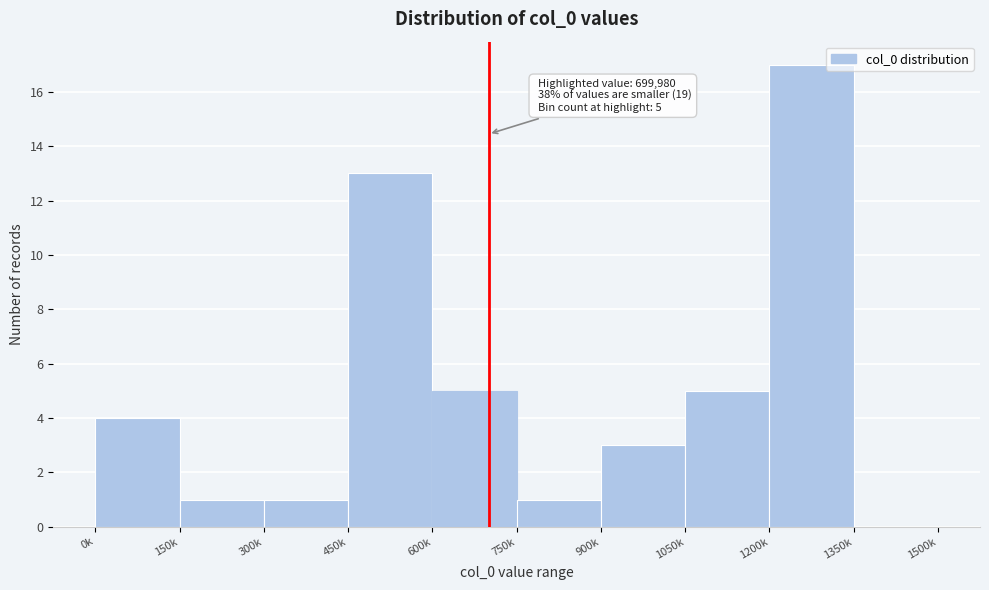

Reading left to right, list all the values displayed in this chart.

0k=4	150k=1	300k=1	450k=13	600k=5	750k=1	900k=3	1050k=5	1200k=17	1350k=0